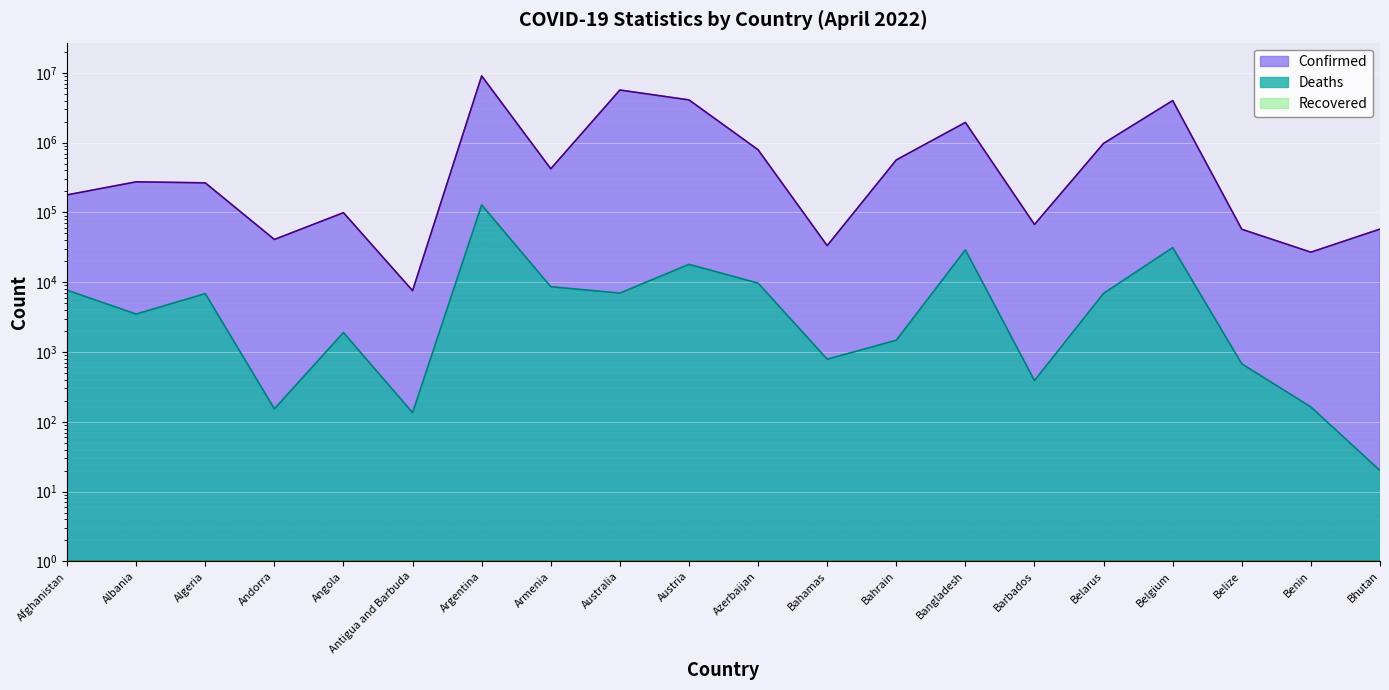

Is it true that Confirmed equals 7571 at Antigua and Barbuda?

True